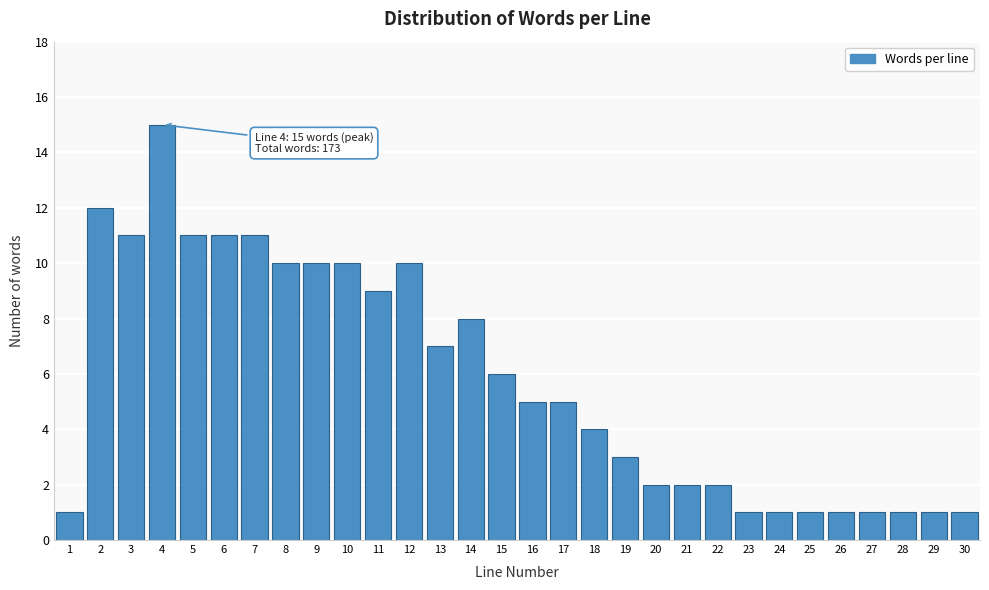

Reading left to right, what are all the values shown in this chart?

1	12	11	15	11	11	11	10	10	10	9	10	7	8	6	5	5	4	3	2	2	2	1	1	1	1	1	1	1	1